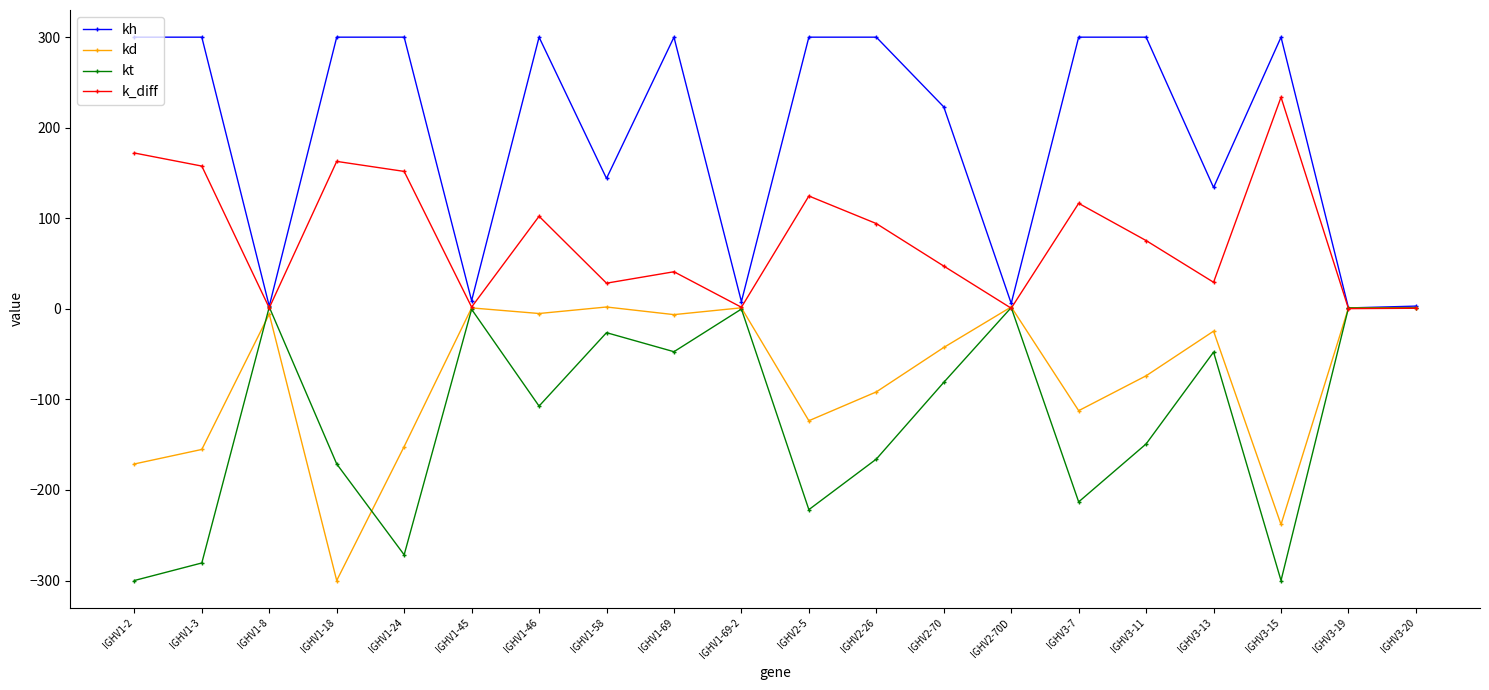

What is the maximum value for kd?

2.1